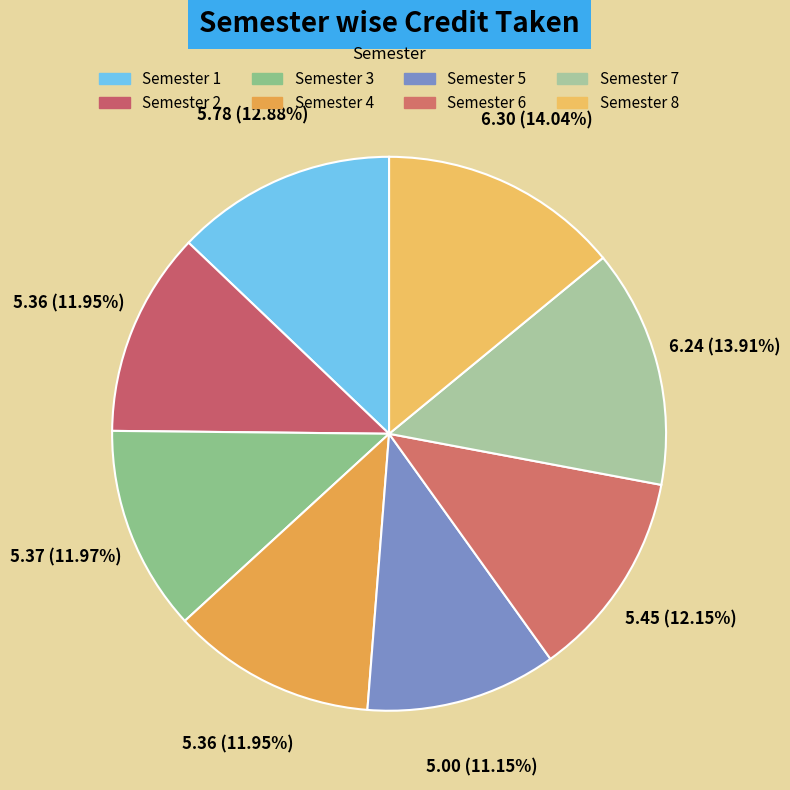

Is Semester 5 the majority of the pie?

No